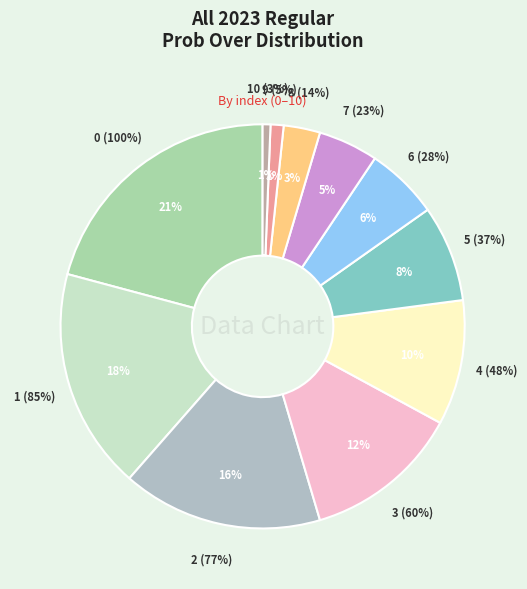

Is it true that 5 is 21% of the pie?

False